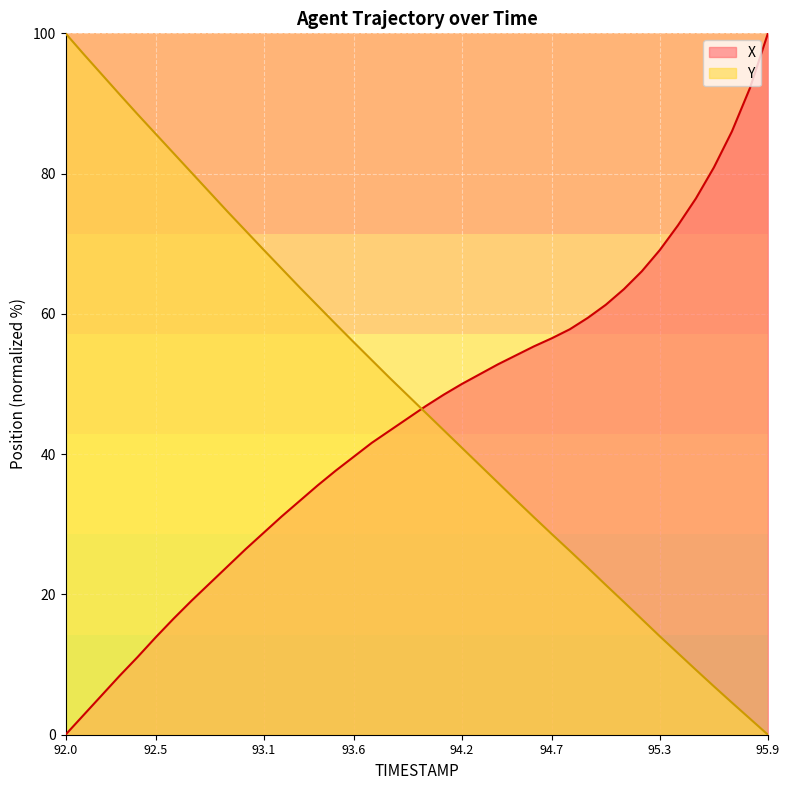

Is the value of X at 92.5 greater than the value of Y at 93.0?

No